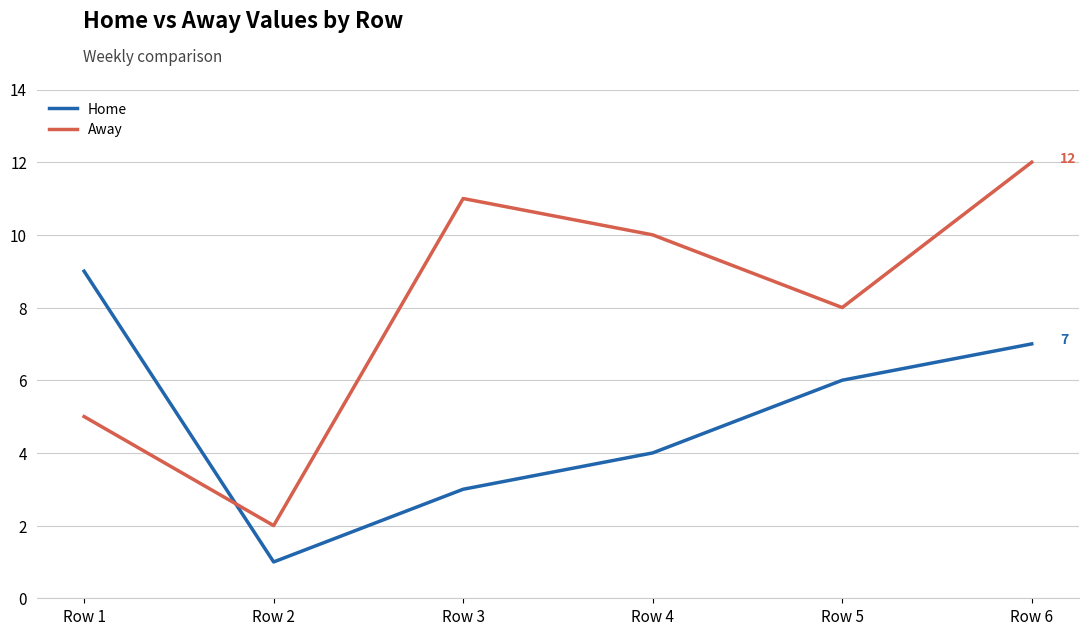

At which label does Home first exceed 6?

Row 1